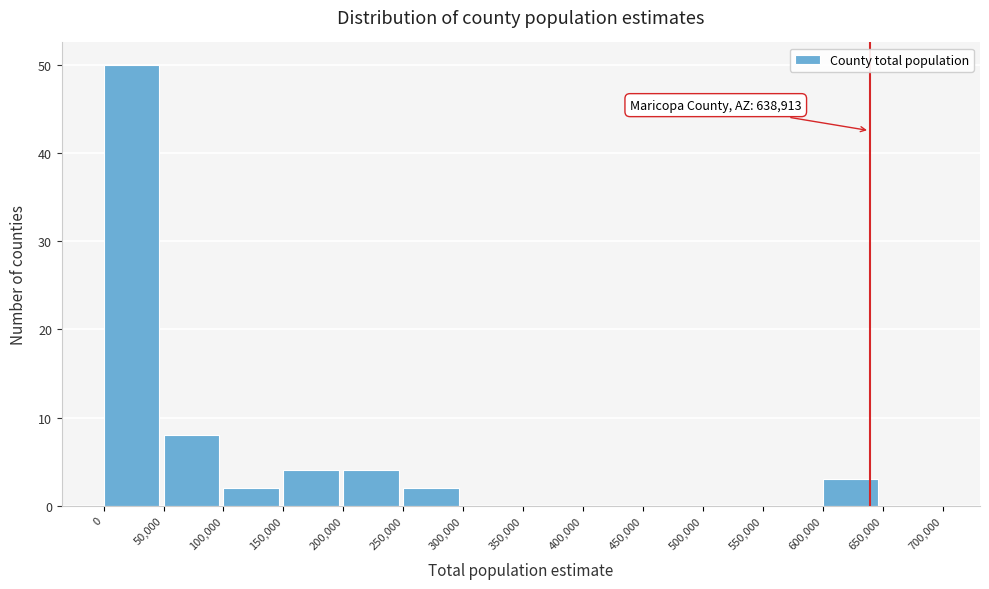

Which range on the x-axis has the tallest bar?

0 to 50,000